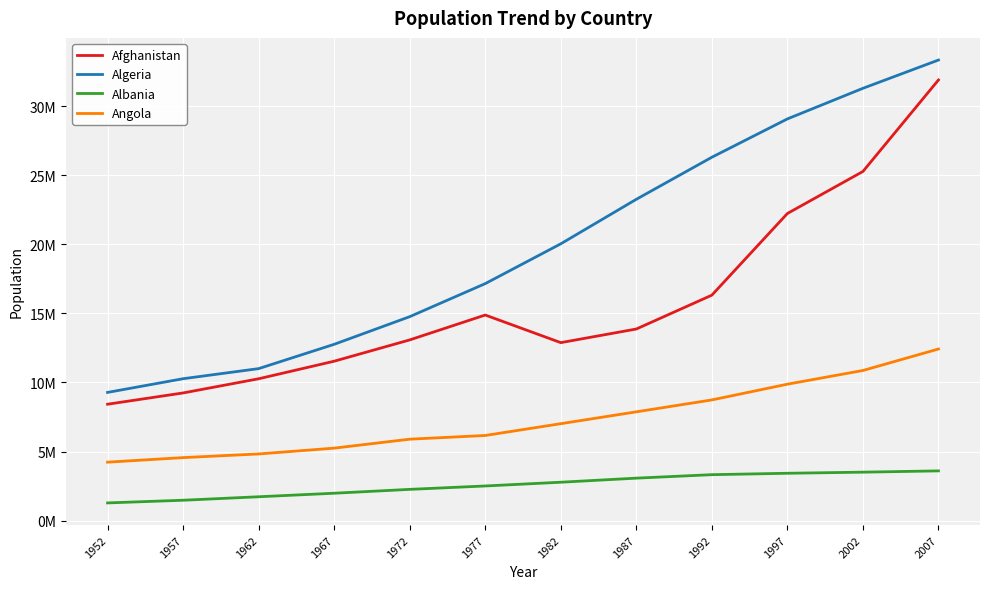

Is this an area chart (filled region under the line)?

No